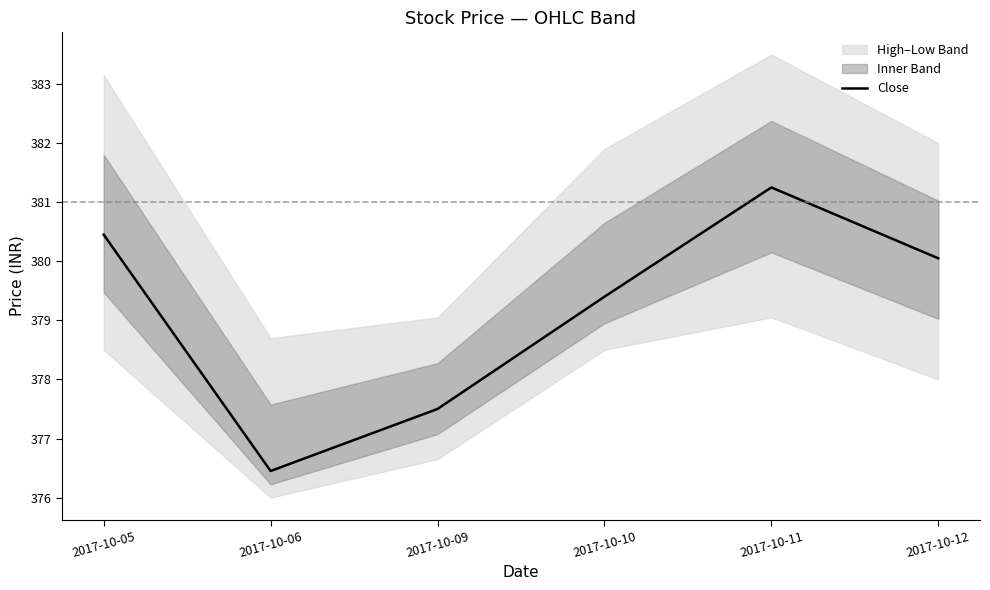

What is the change in value from 2017-10-06 to 2017-10-09?

+1.1